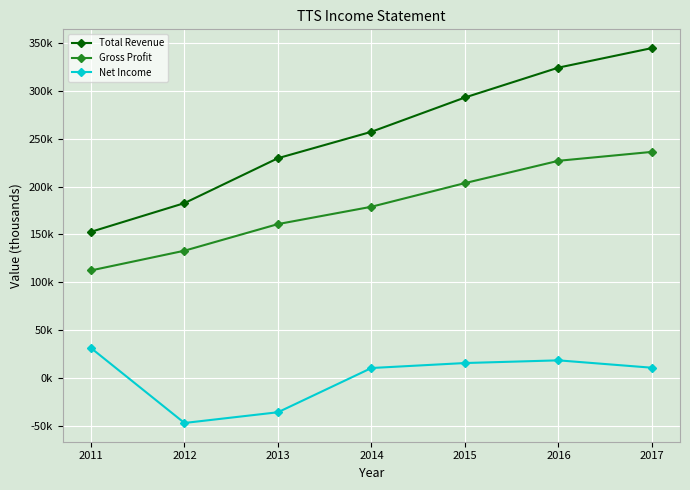

Is it true that Total Revenue equals 152700 at 2011?

True